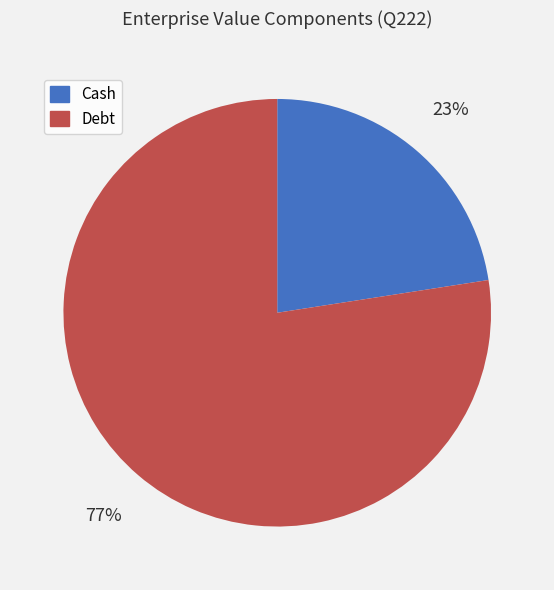

The Cash slice represents 34% of the pie. True or false?

False